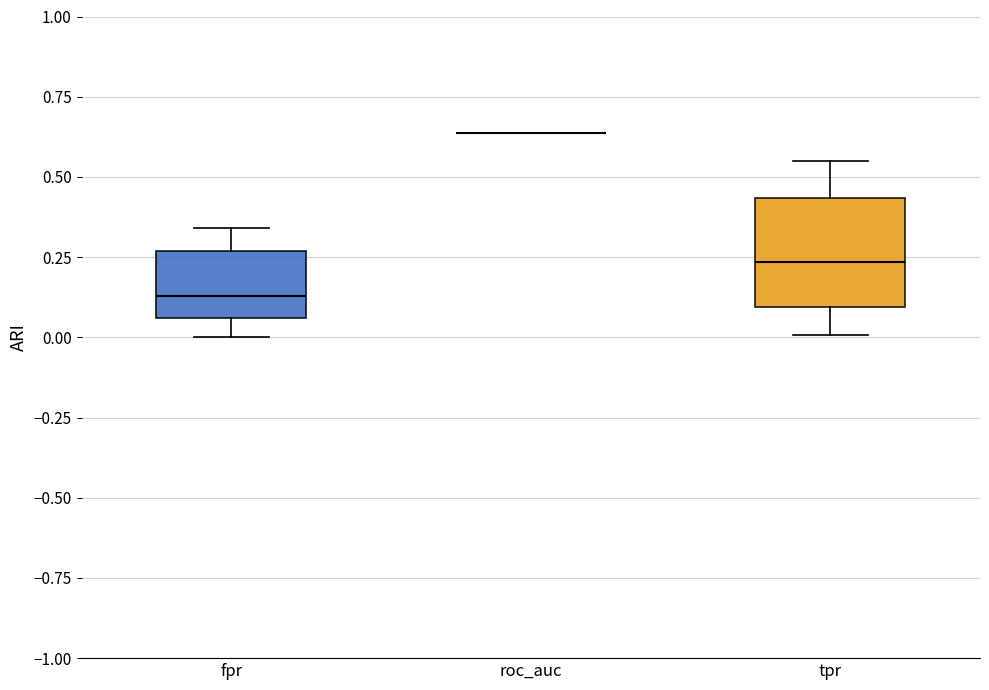

Where is the upper edge of the box for fpr on the y-axis? The values are not printed on the chart, so give them approximately, as read against the axis.

0.25